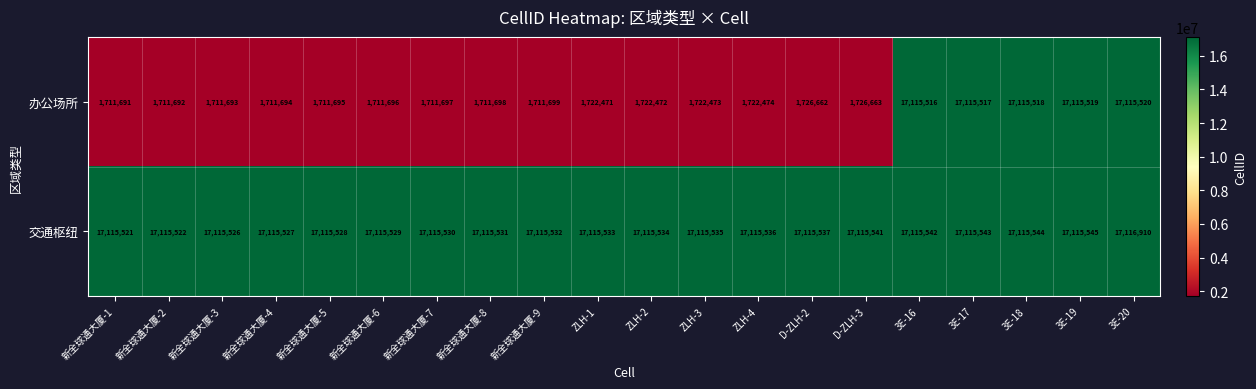

What is the average value of the 交通枢纽 series?

17115602